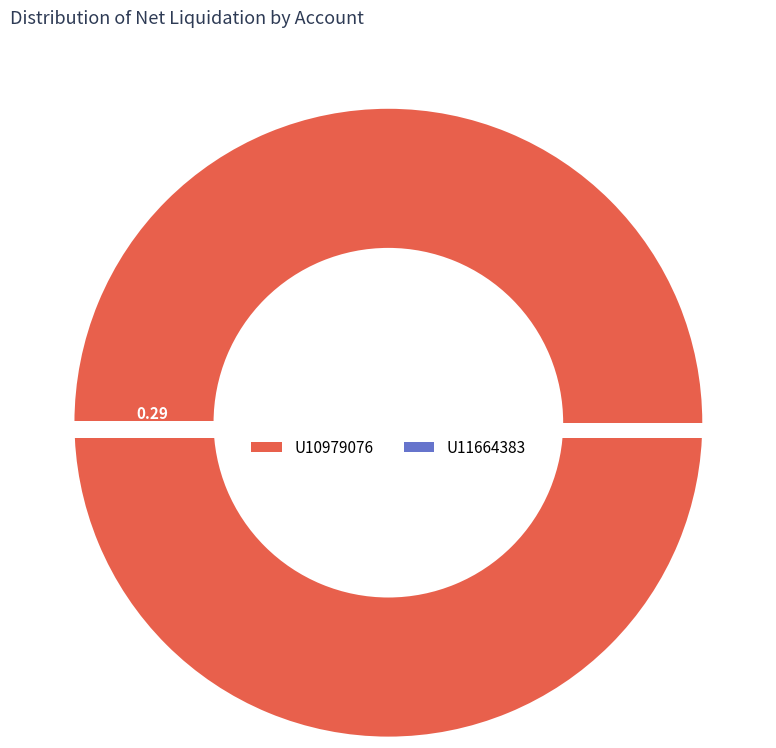

How many slices are in this pie chart?

2